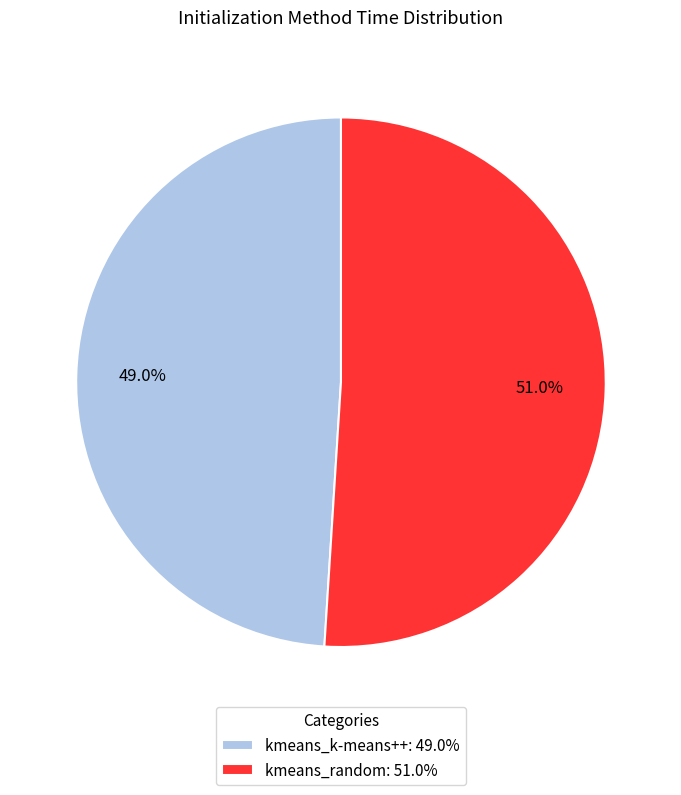

To the nearest percent, what portion does kmeans_k-means++ represent?

49%